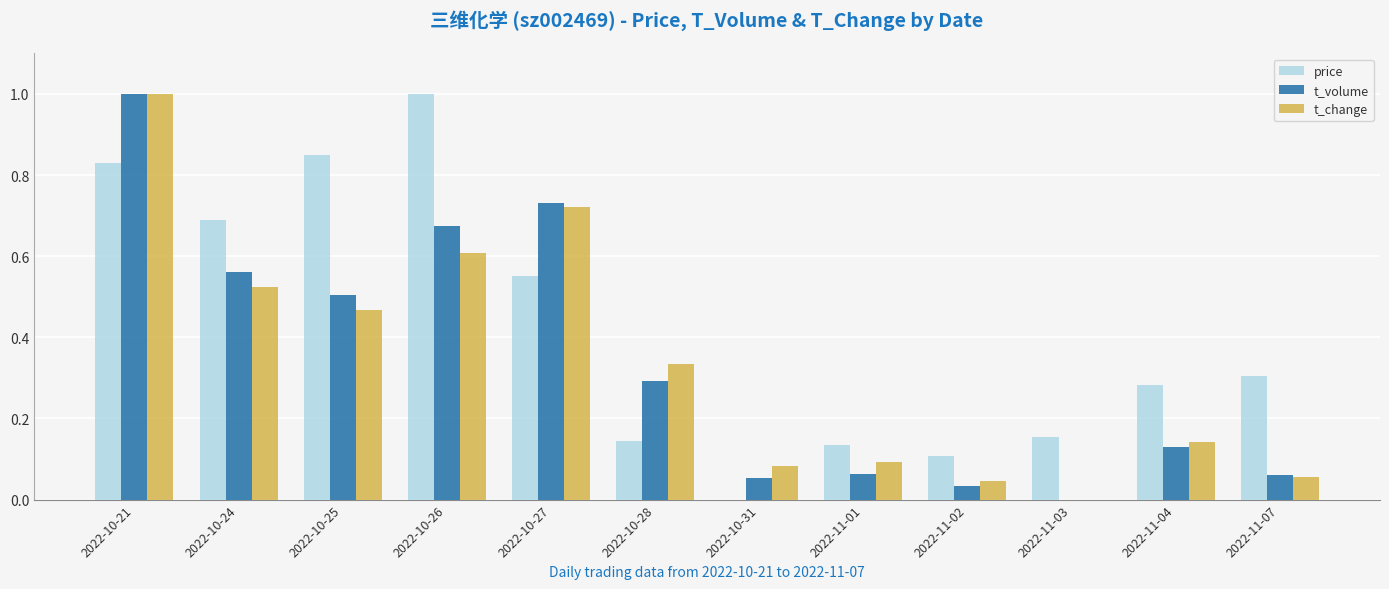

At which label does t_volume reach its peak?

2022-10-21